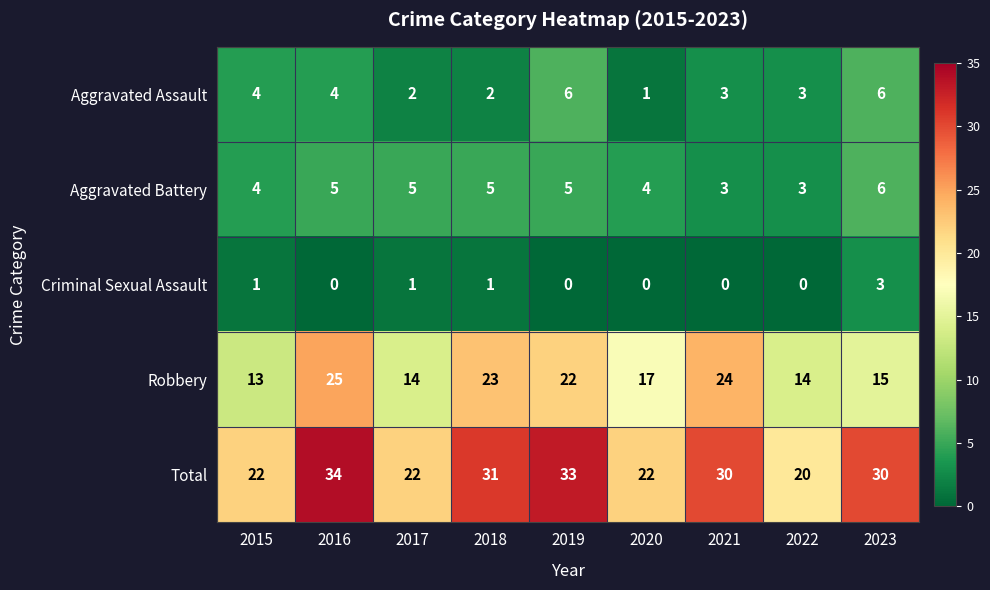

Read the Total value at 2022.

20